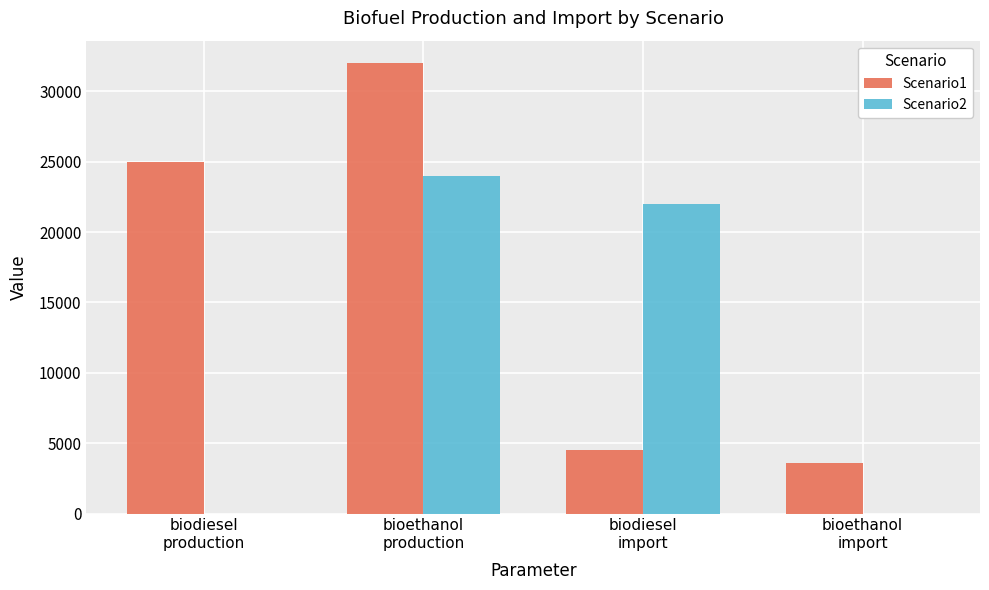

Reading left to right, transcribe all the data shown in this chart.

Scenario1: biodiesel
production=25000	bioethanol
production=32000	biodiesel
import=4500	bioethanol
import=3600
Scenario2: biodiesel
production=0	bioethanol
production=24000	biodiesel
import=22000	bioethanol
import=0